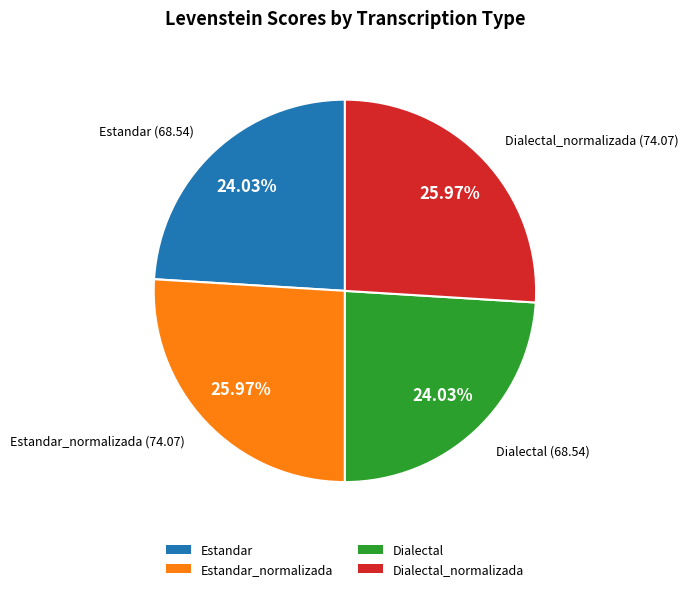

Count the number of slices in the pie.

4